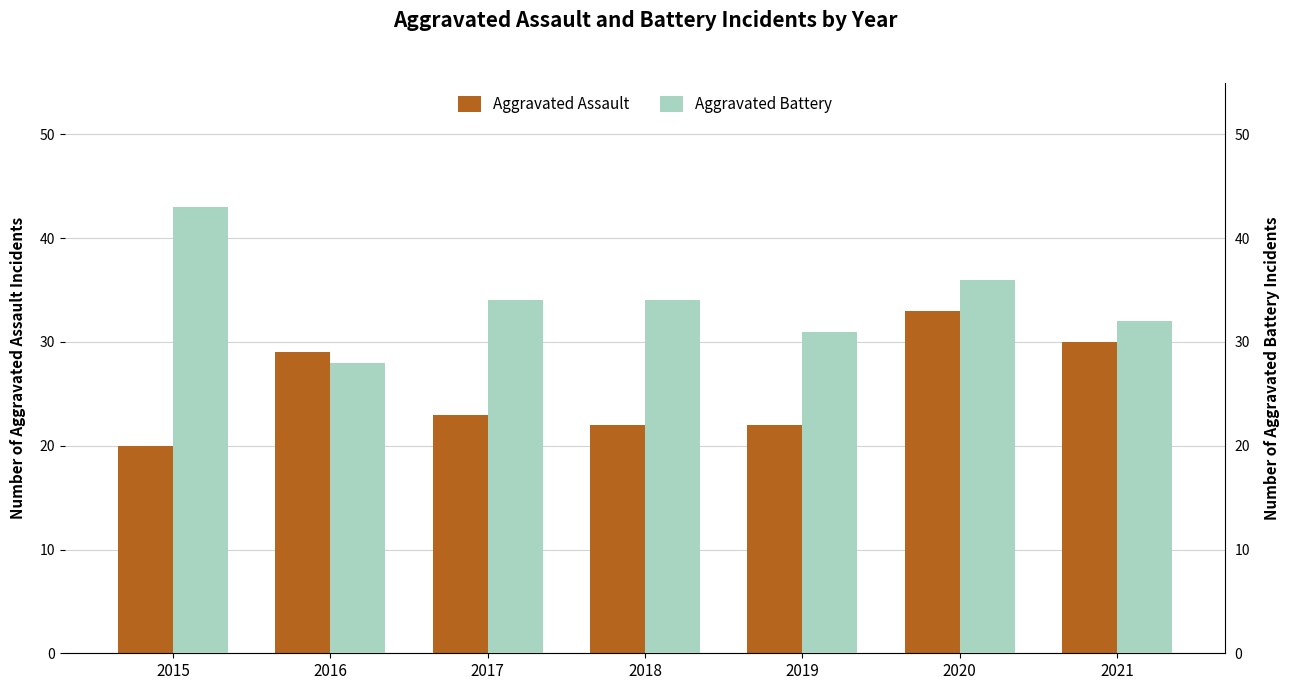

What is the spread (max minus min) of values at 2018?

12